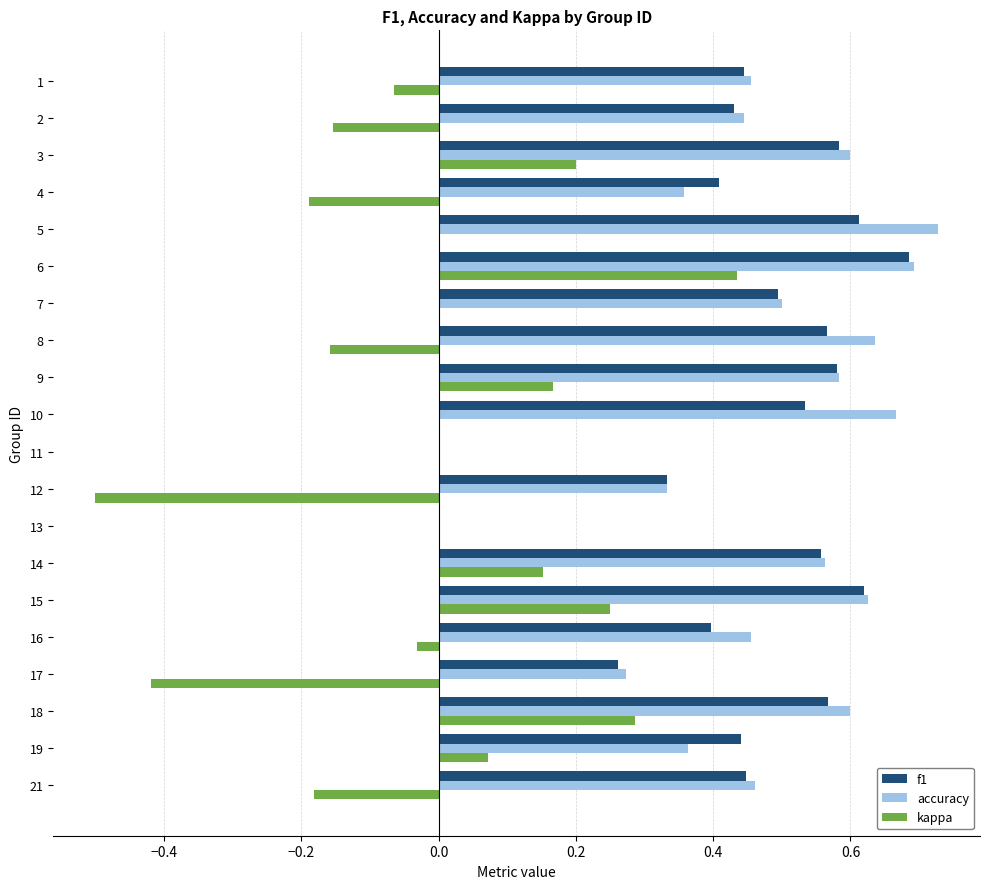

Between 2 and 19, which series saw the biggest shift?

kappa